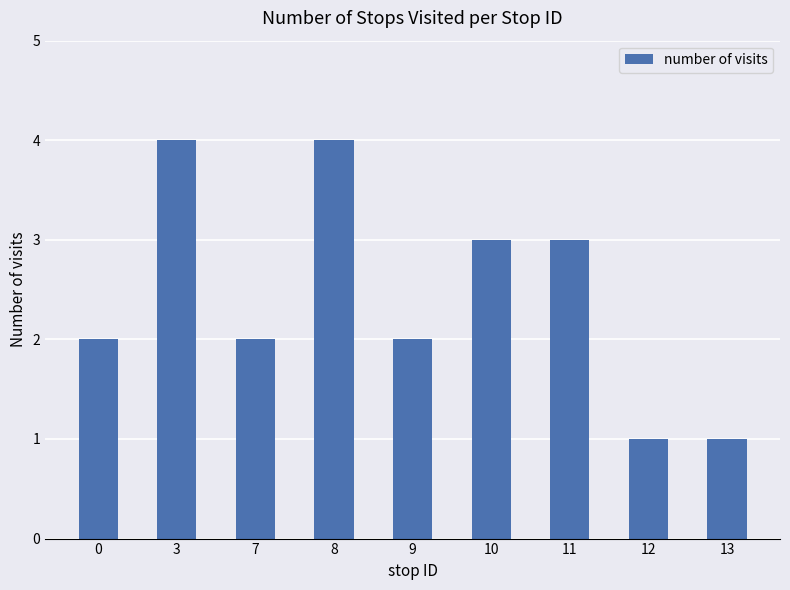

What is the smallest value displayed?

1